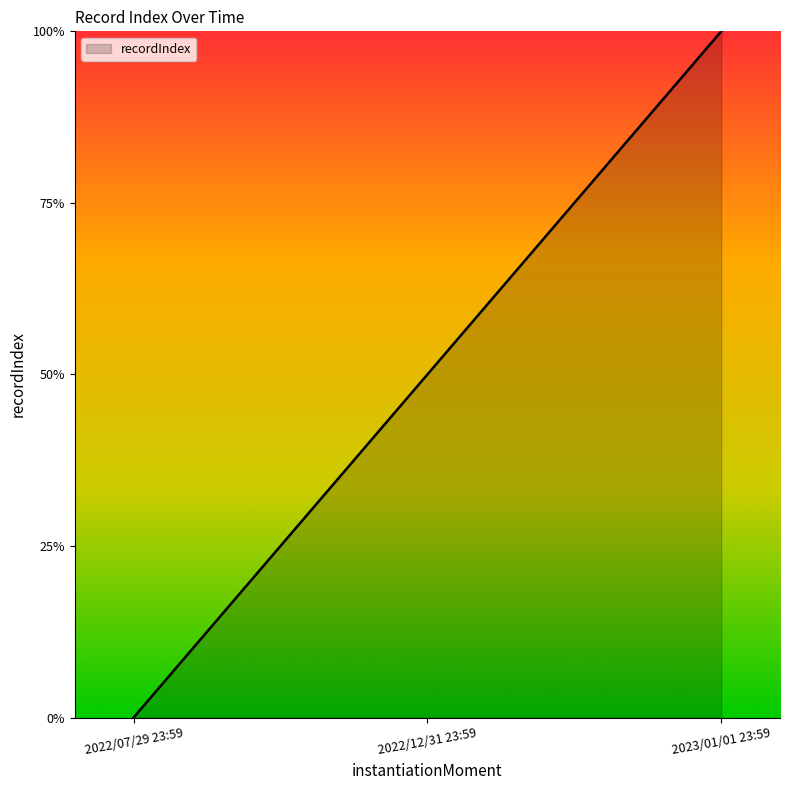

Rank the categories by value from lowest to highest.

2022/07/29 23:59, 2022/12/31 23:59, 2023/01/01 23:59